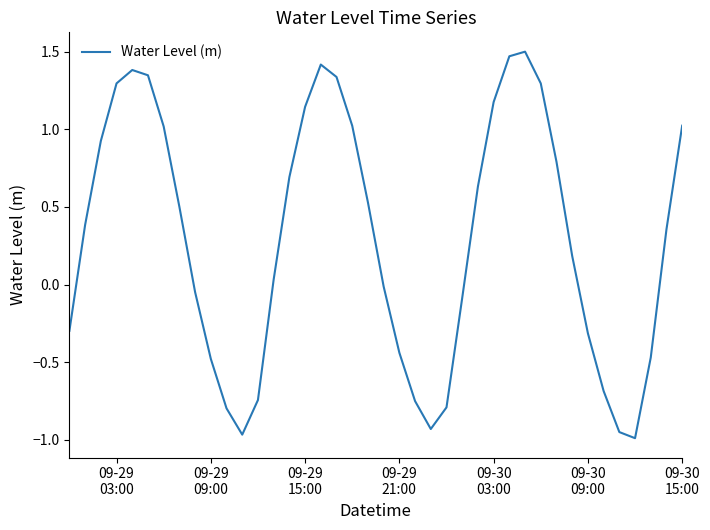

What is the difference between the maximum and minimum values?

2.5